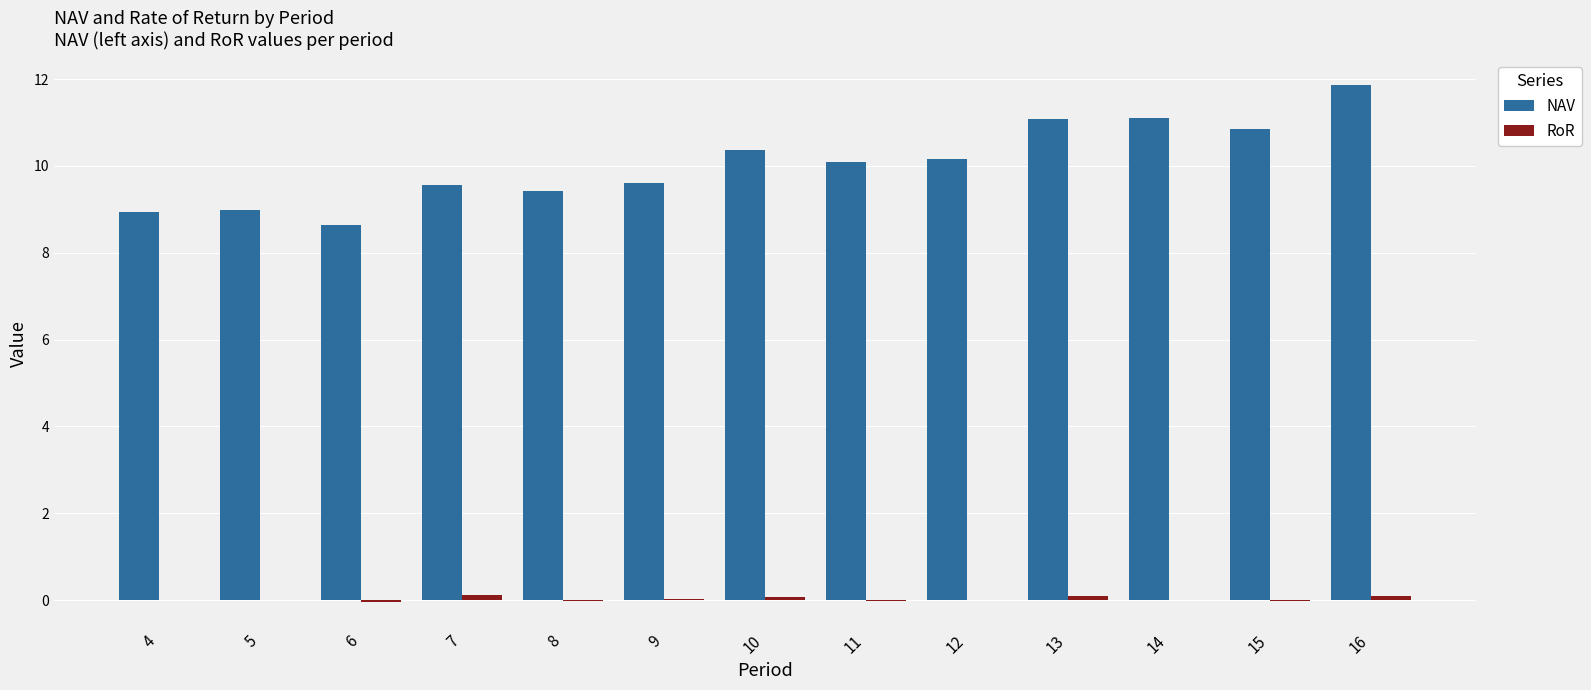

Which series has the largest total across all categories?

NAV